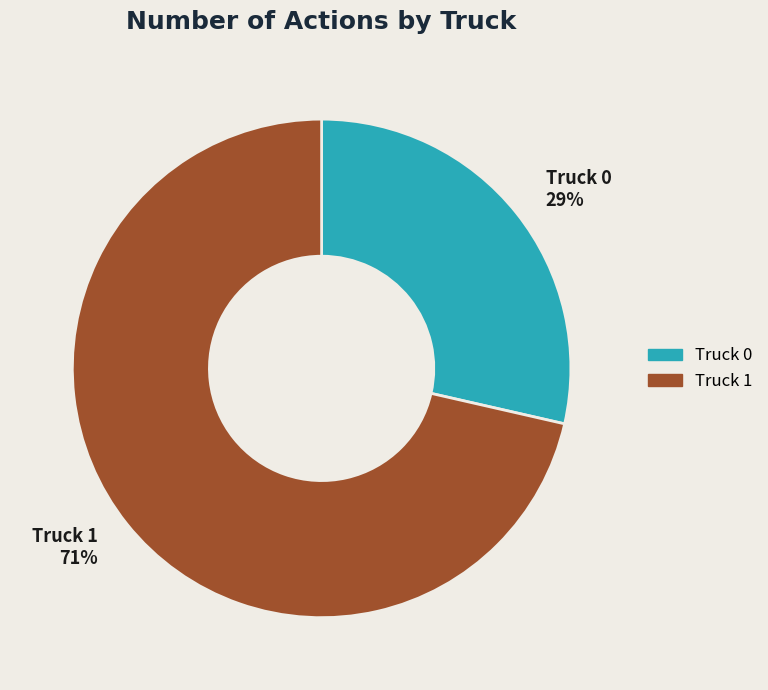

To the nearest percent, what is the average slice percentage?

50%